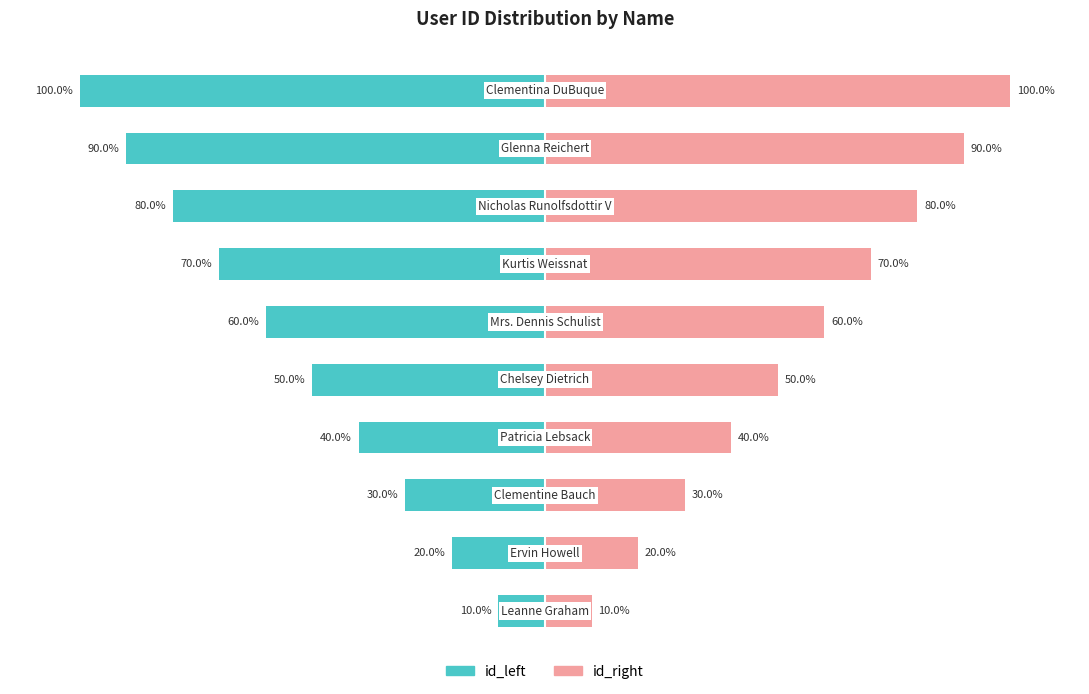

What is the average value of the id_left series?

-55